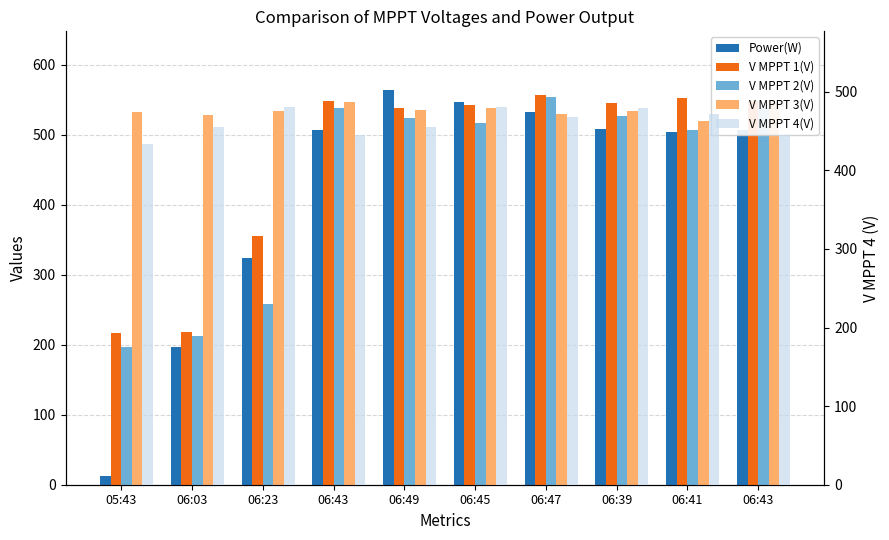

What is the label of the 5th bar from the right?

06:45